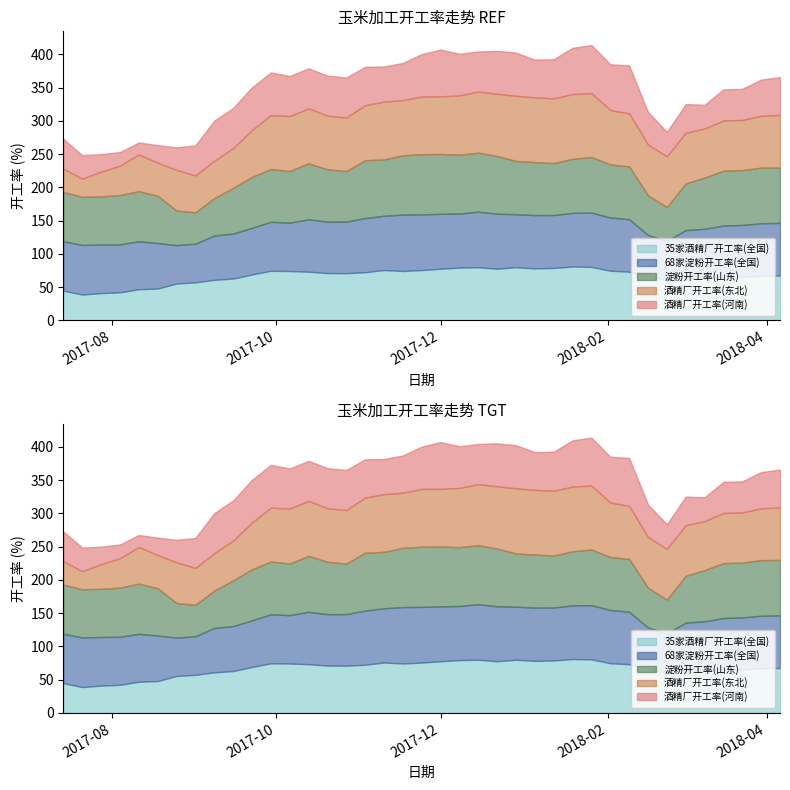

The value of 68家淀粉开工率(全国) at 2017-07-28 is 73.1. True or false?

True